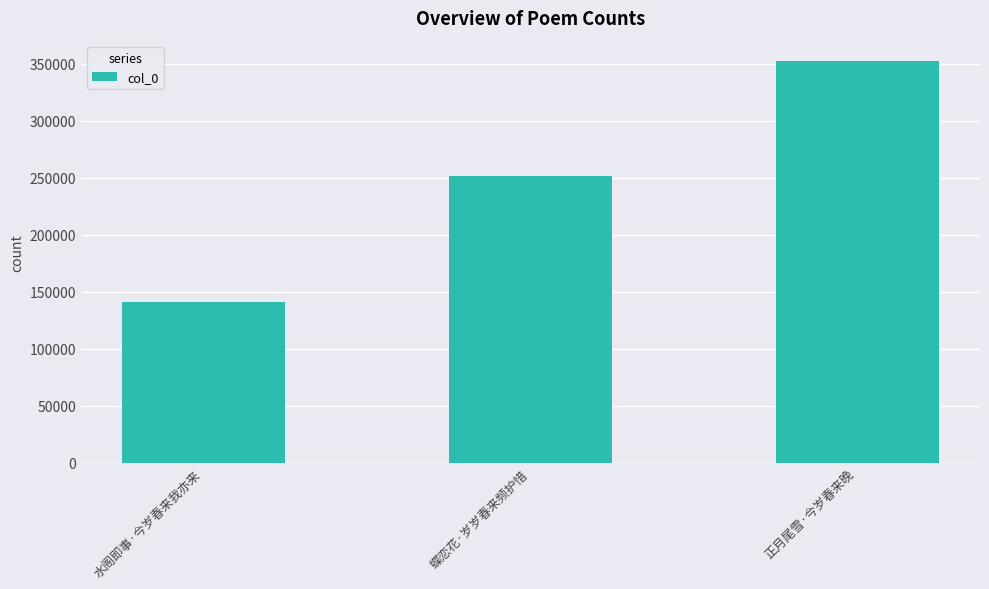

Are the bars grouped side by side (vs. stacked)?

No